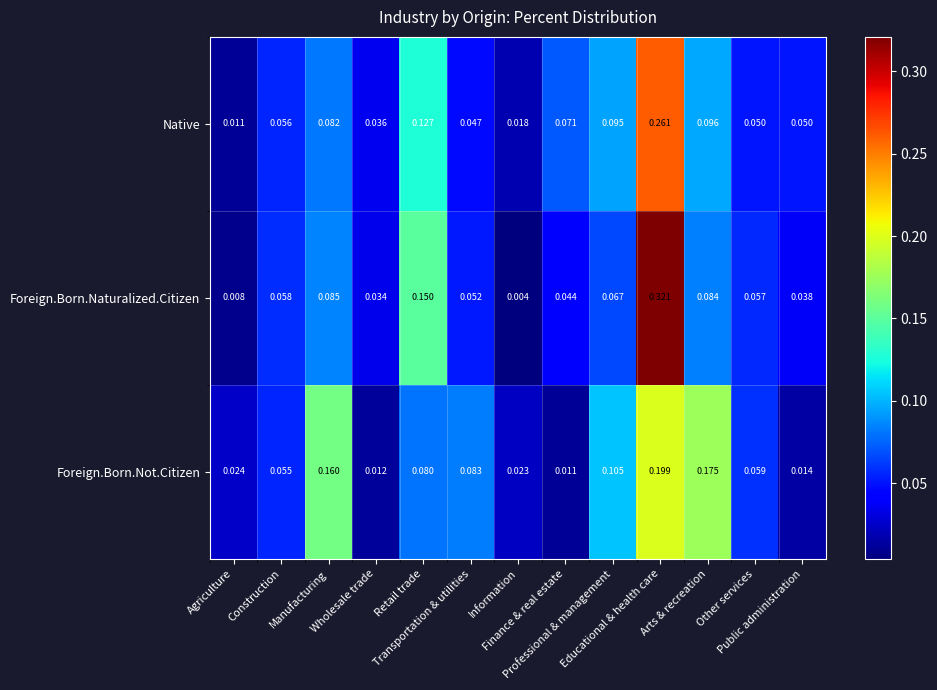

Which series has the largest range (max minus min)?

Foreign.Born.Naturalized.Citizen